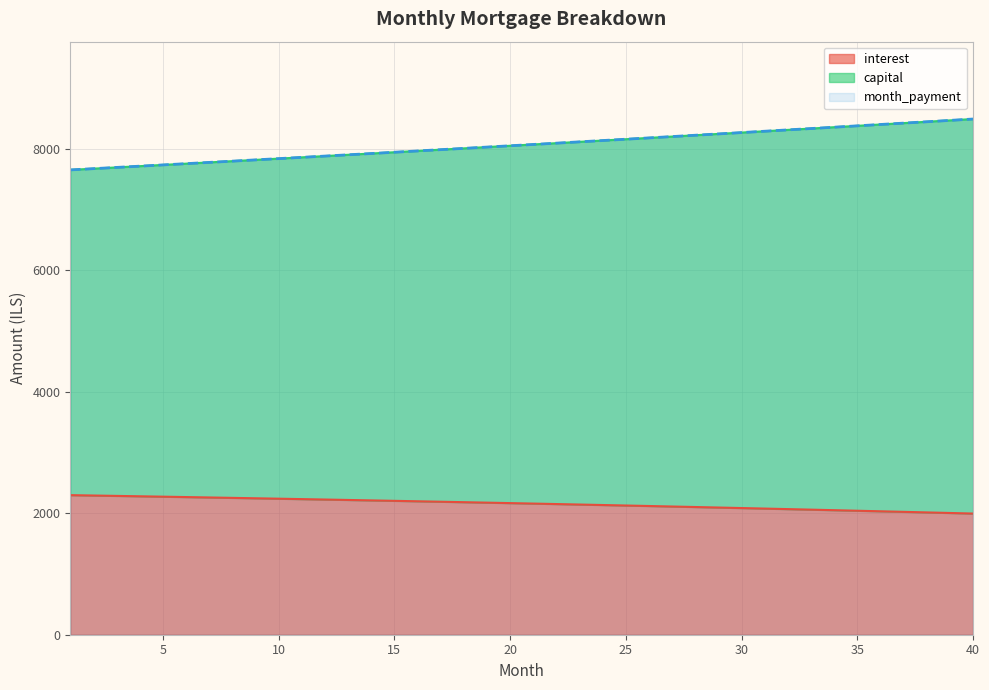

What is the maximum value for month_payment?

8489.3